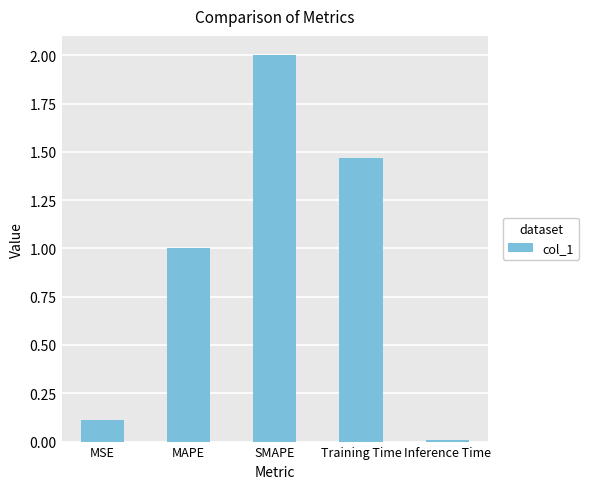

What is the difference between the values at MSE and Training Time?

1.4